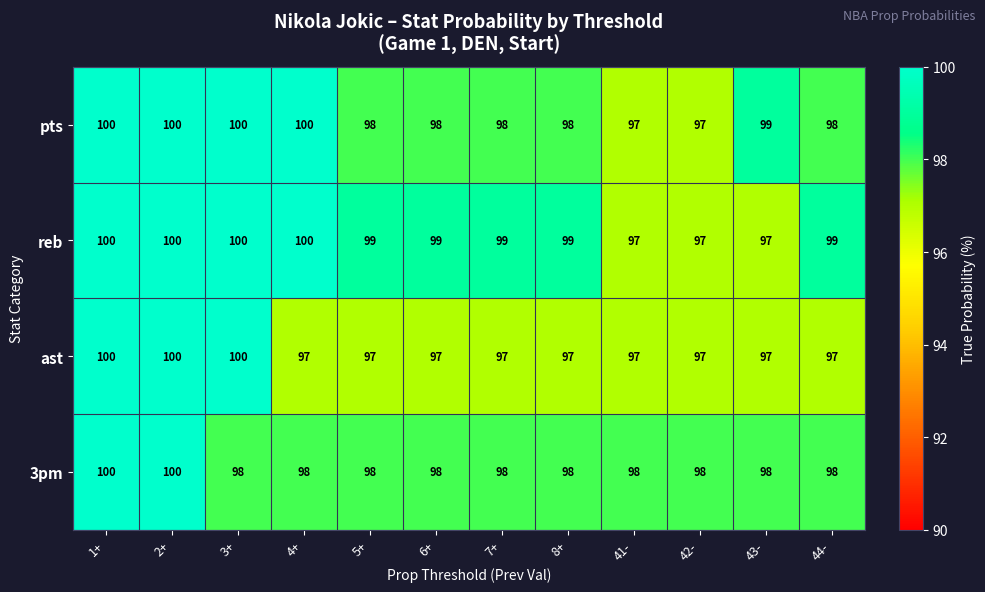

What is the difference between the maximum and minimum values in the pts series?

3